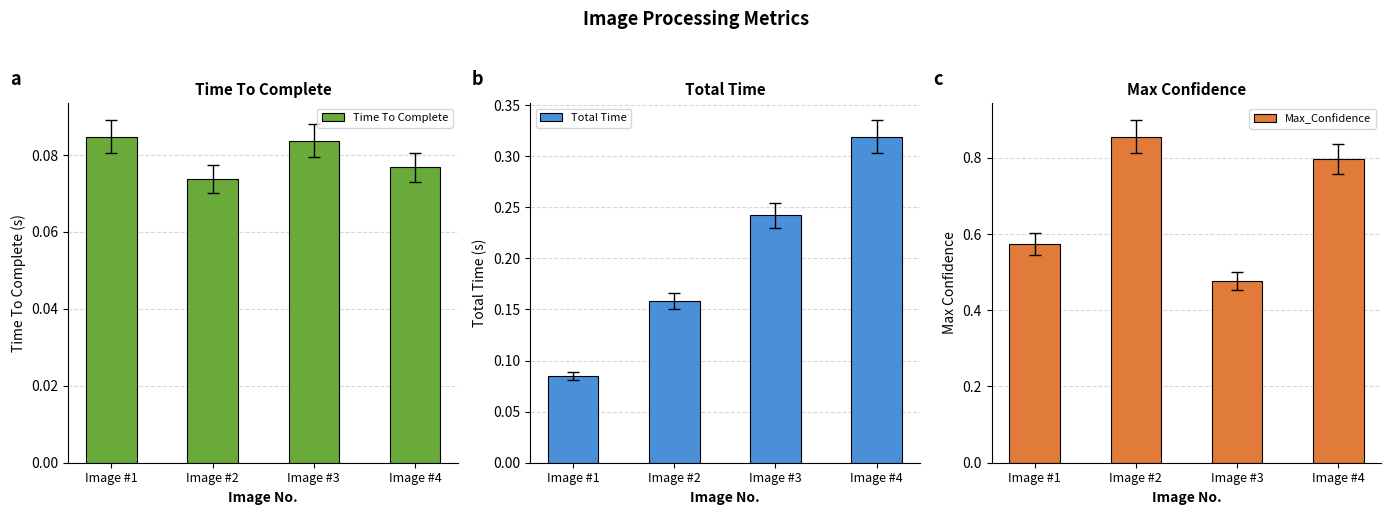

Between Image #1 and Image #2, which is larger?

Image #1